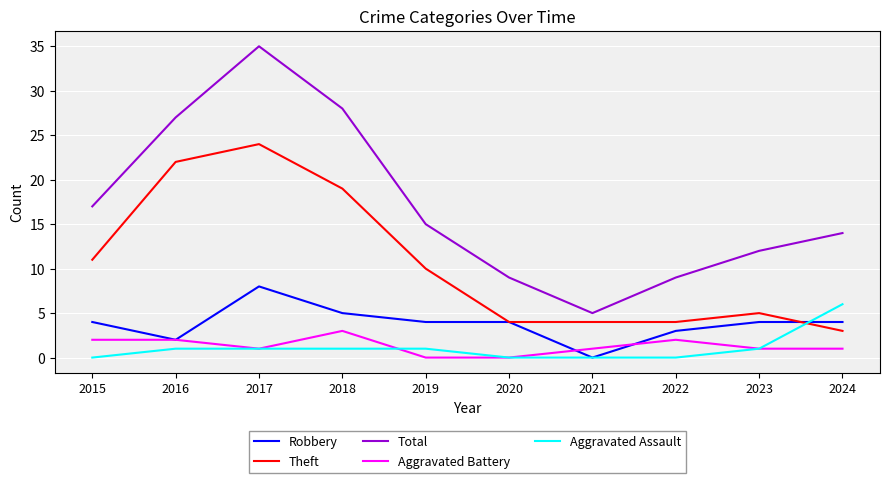

Does the chart have visible grid lines?

Yes